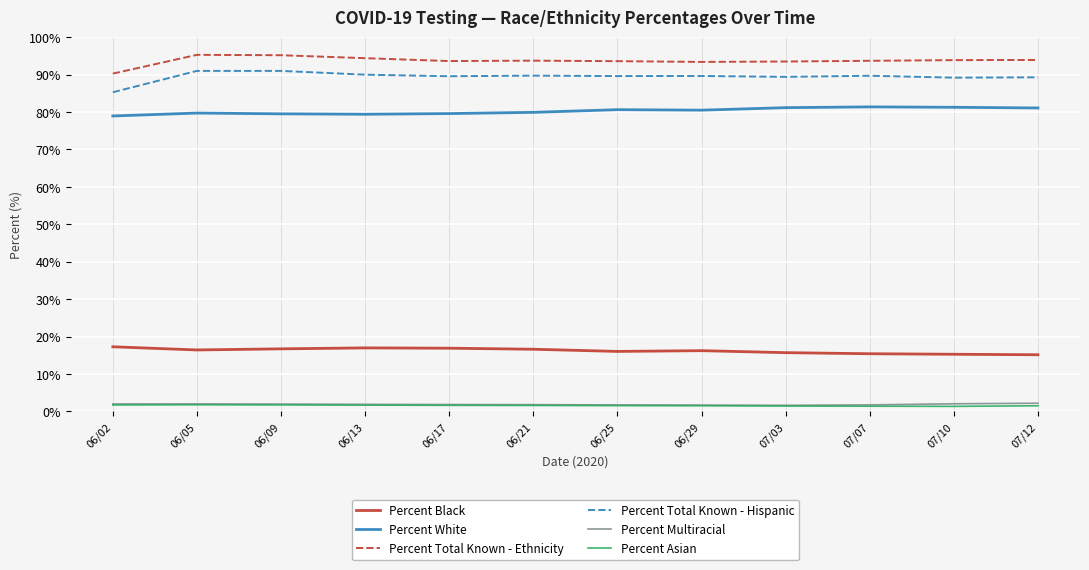

True or false: Percent Black and Percent Multiracial intersect in this chart.

False